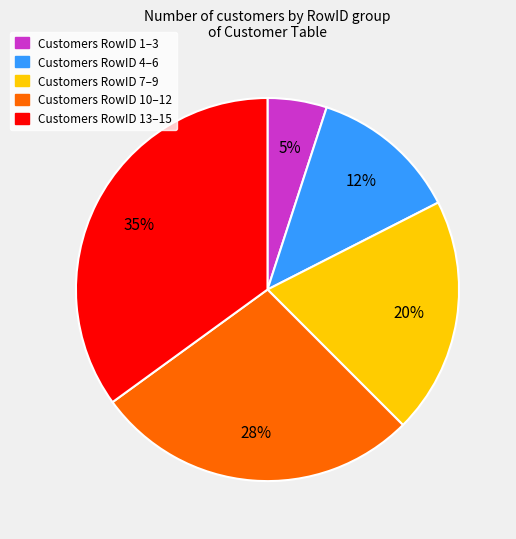

To the nearest percent, what is the average slice percentage?

20%